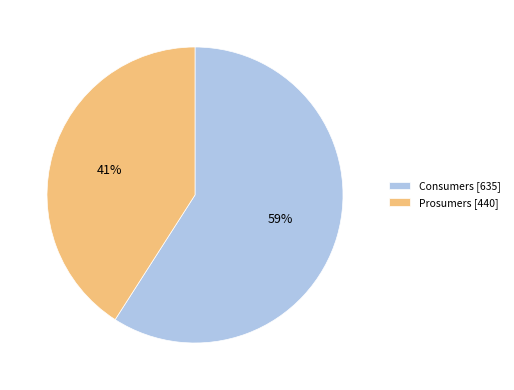

How many segments does this pie chart have?

2